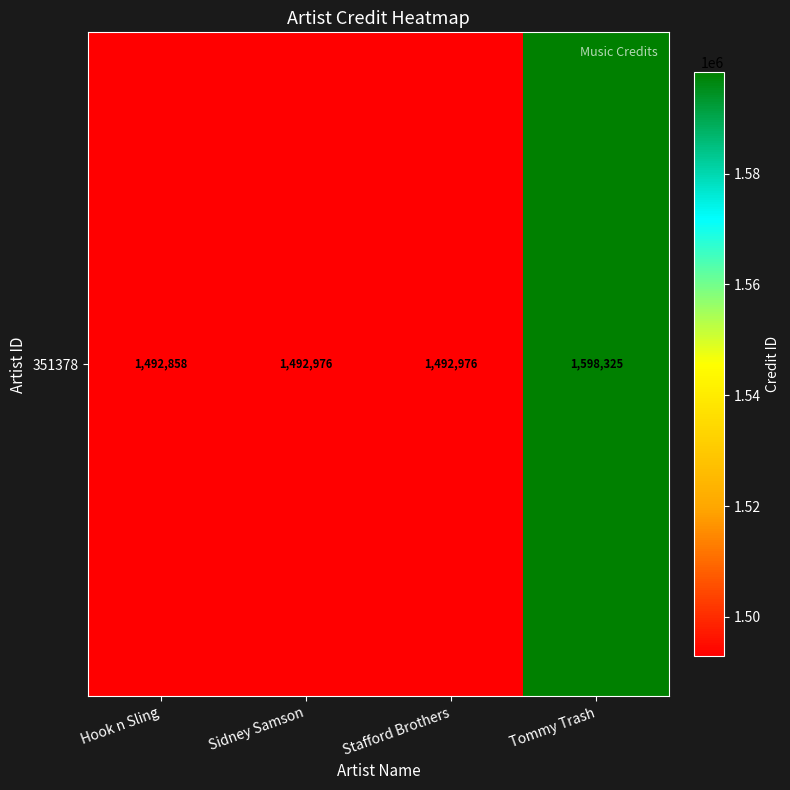

Where does the data first go above 1492976?

Tommy Trash